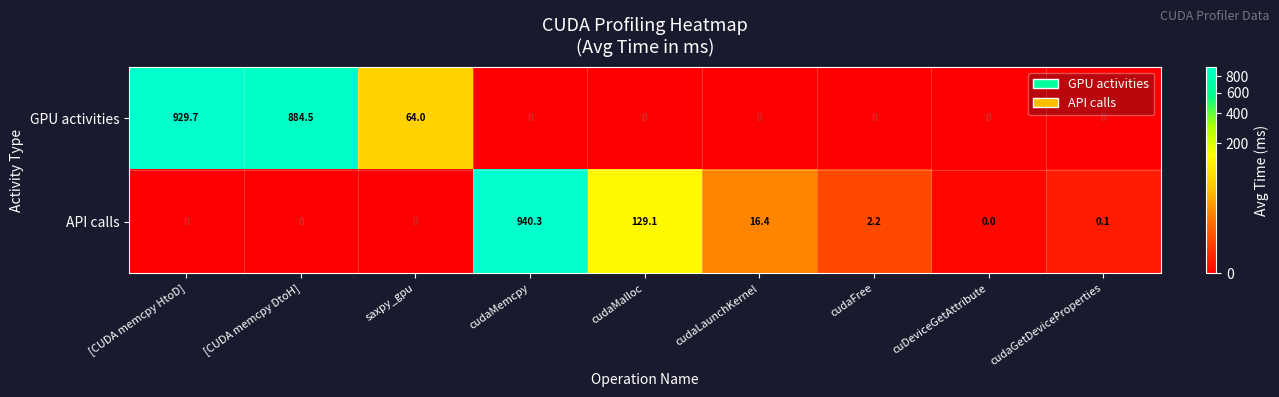

What is the total value across all series at cudaMalloc?

129.1